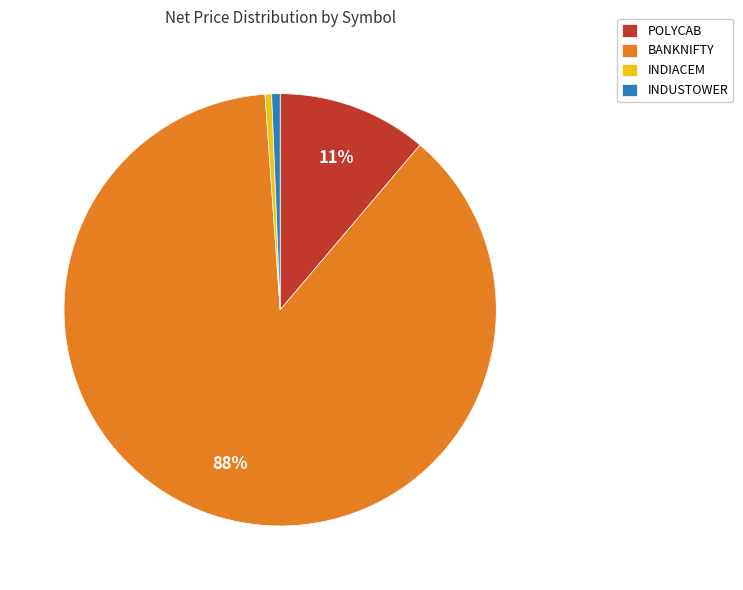

To the nearest percent, what is the average slice percentage?

25%